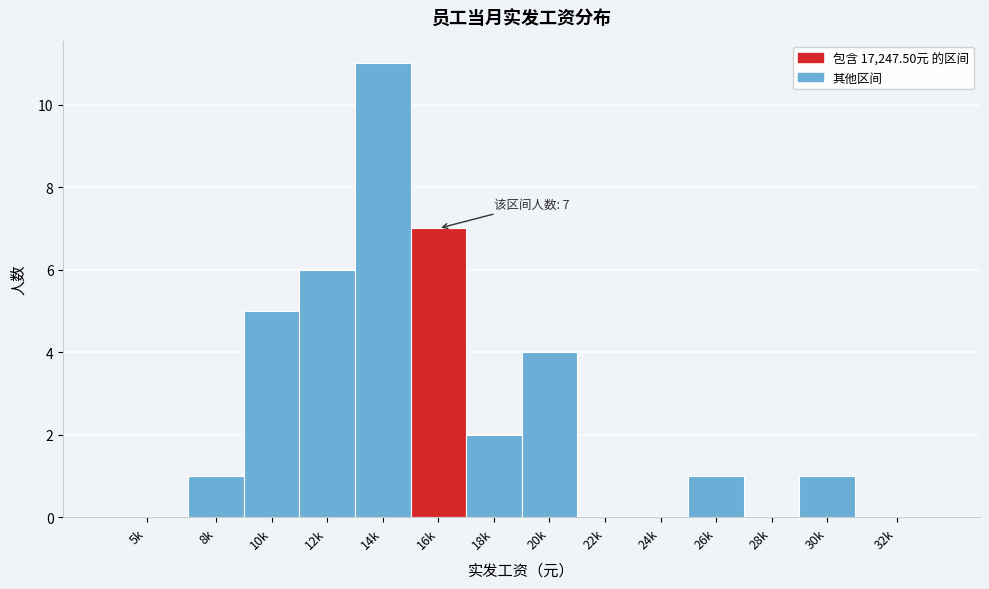

Reading left to right, what are all the values shown in this chart?

5k=0	8k=1	10k=5	12k=6	14k=11	16k=7	18k=2	20k=4	22k=0	24k=0	26k=1	28k=0	30k=1	32k=0